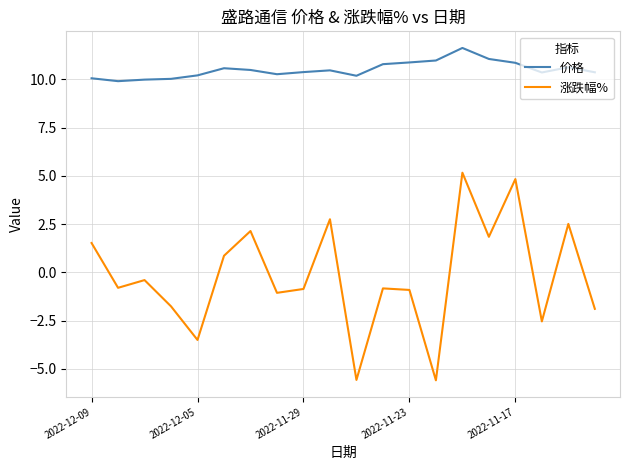

True or false: 价格 and 涨跌幅% intersect in this chart.

False